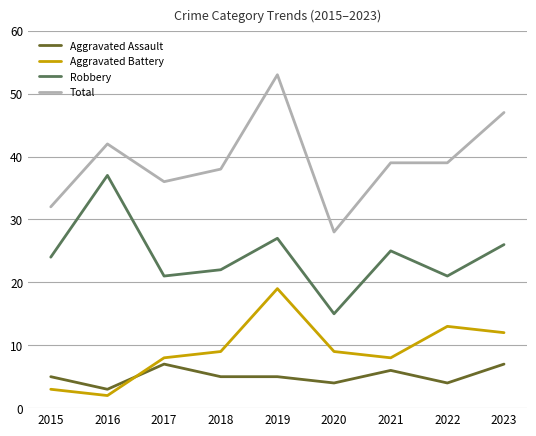

At which category is the sum across all series the highest?

2019